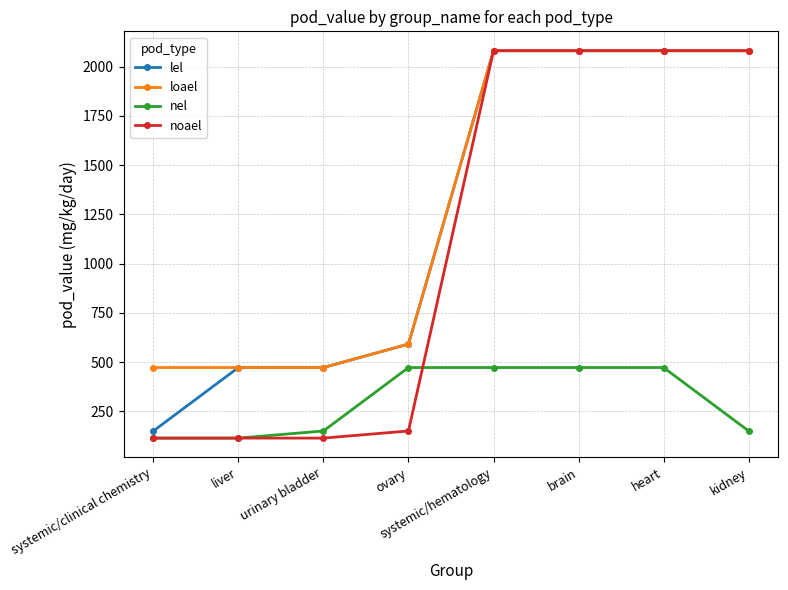

Reading right to left, what are all the values shown in this chart?

lel: 2080.6	2080.6	2080.6	2080.6	591.4	472.4	472.4	150.4
loael: 2080.6	2080.6	2080.6	2080.6	591.4	472.4	472.4	472.4
nel: 150.4	472.4	472.4	472.4	472.4	150.4	114.3	114.3
noael: 2080.6	2080.6	2080.6	2080.6	150.4	114.3	114.3	114.3